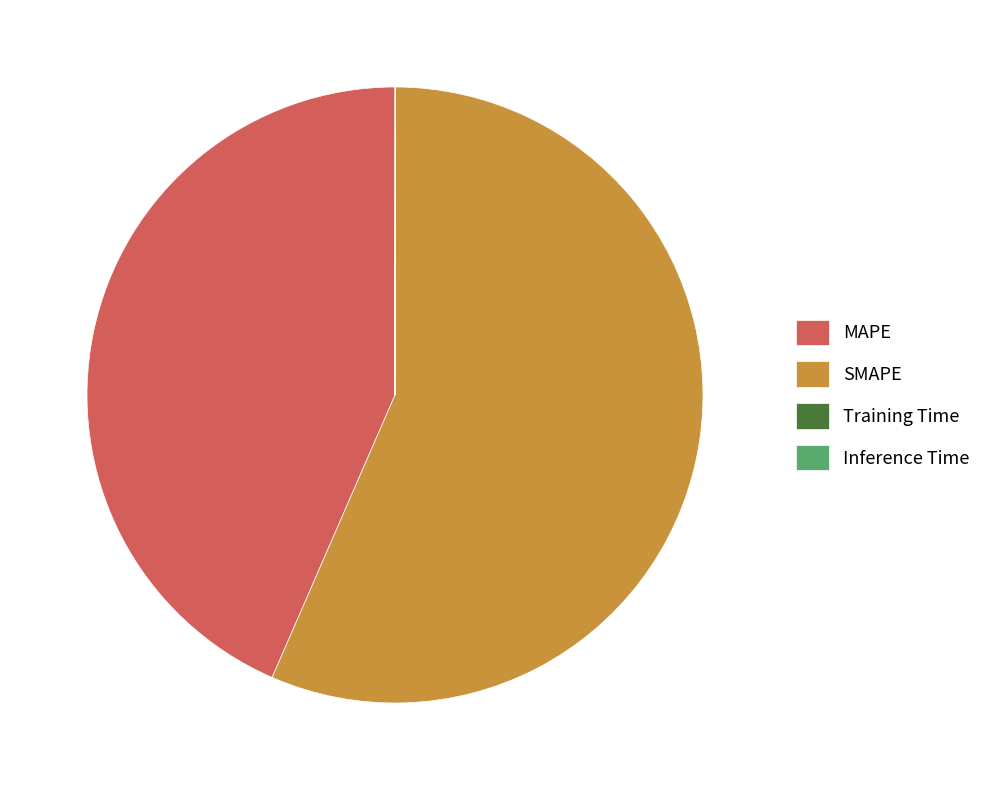

Is it true that SMAPE is 65% of the pie?

False